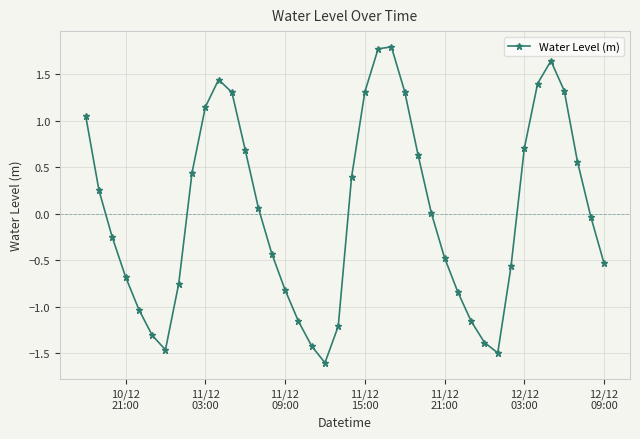

What is the difference between the second highest and minimum values?

3.4